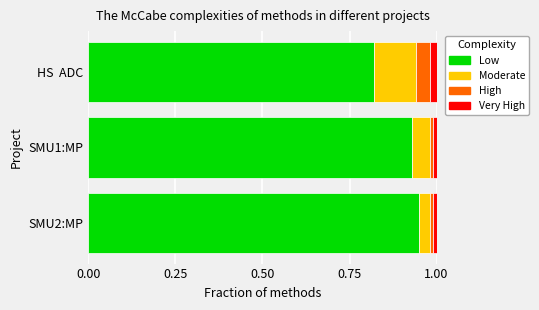

Which category has the lowest value in the Low series?

HS  ADC